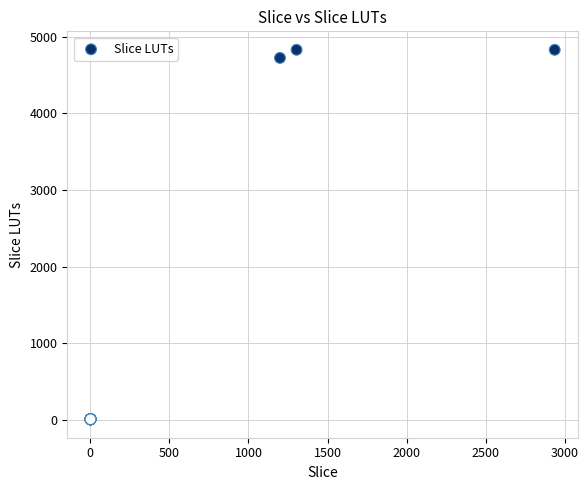

What Y value in the scatter plot is closest to 2418?

4726